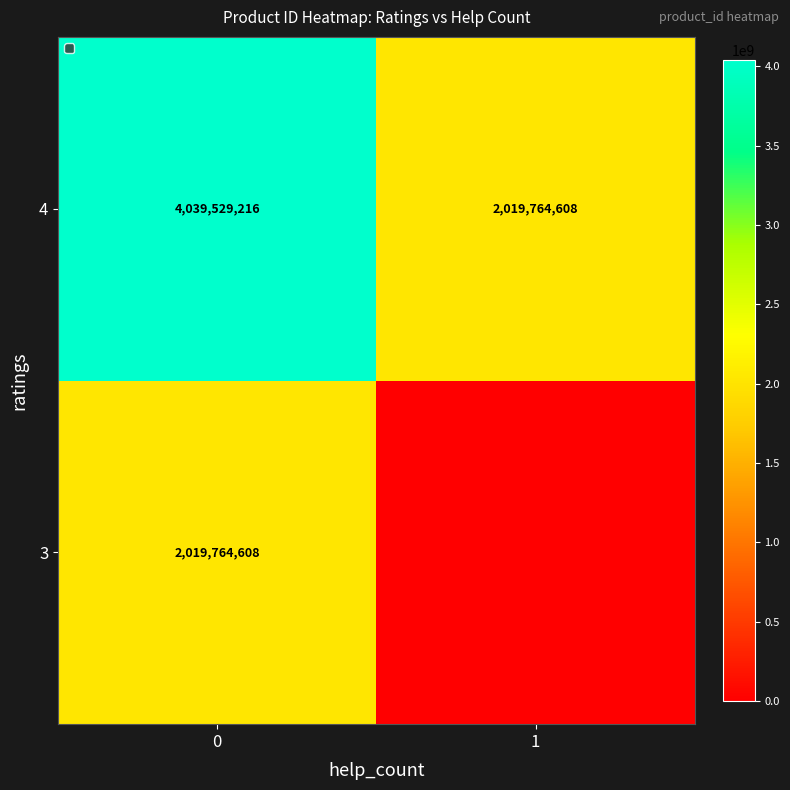

Is it true that 3 equals 530097741 at 0?

False